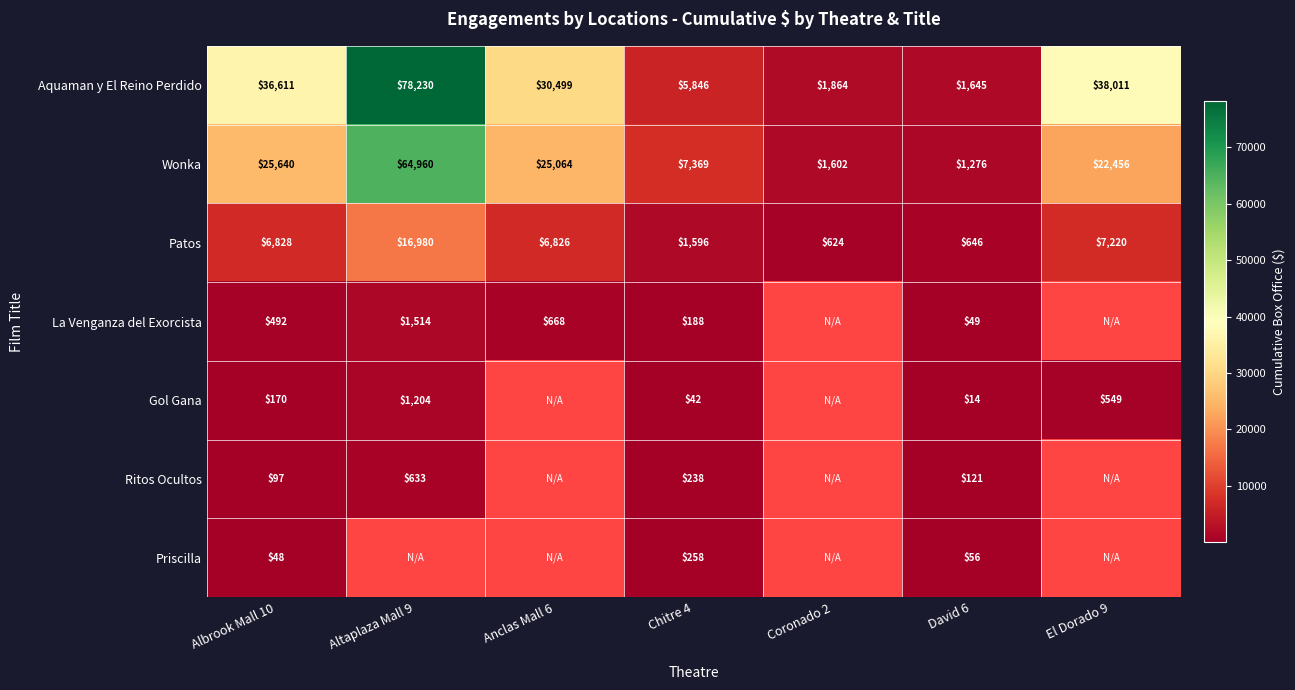

Is the value of Patos at Albrook Mall 10 greater than the value of Aquaman y El Reino Perdido at David 6?

Yes